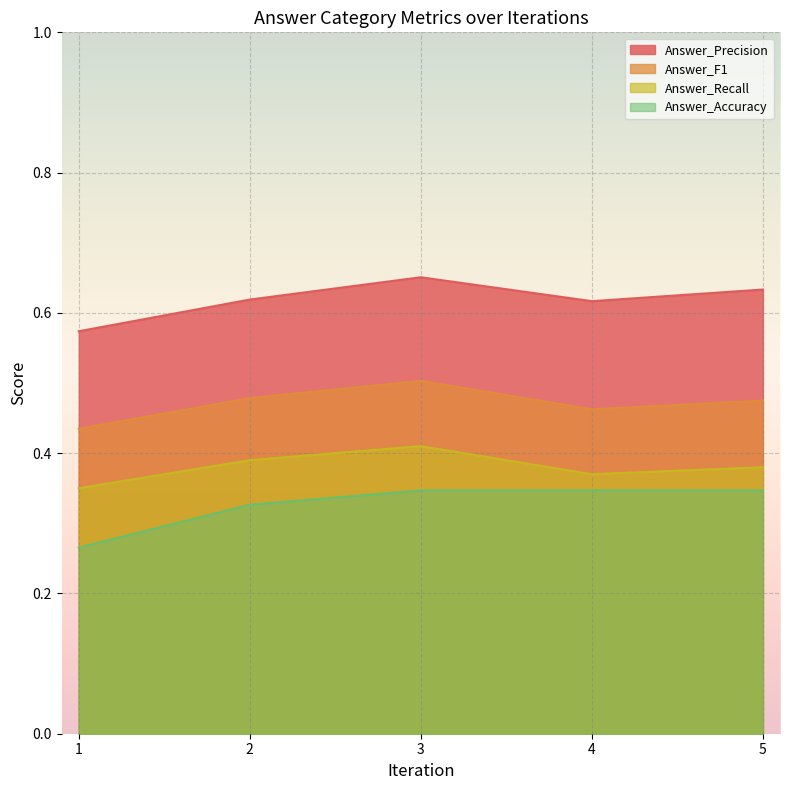

True or false: Answer_Precision and Answer_F1 intersect in this chart.

False